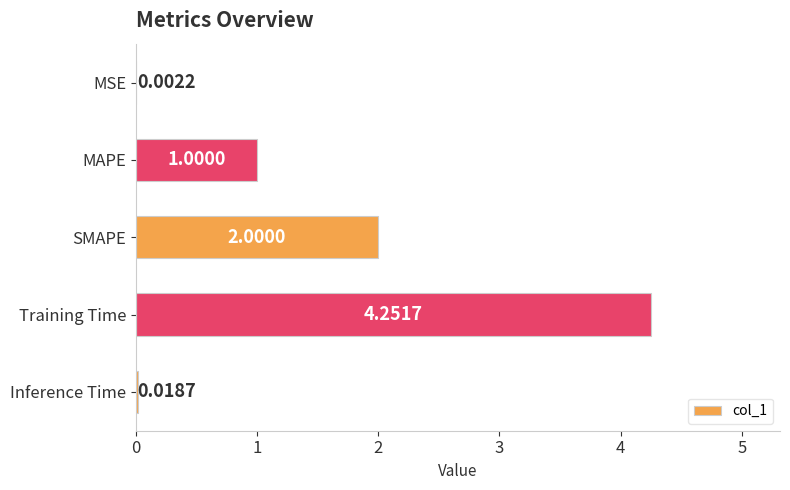

What is the average value?

1.5